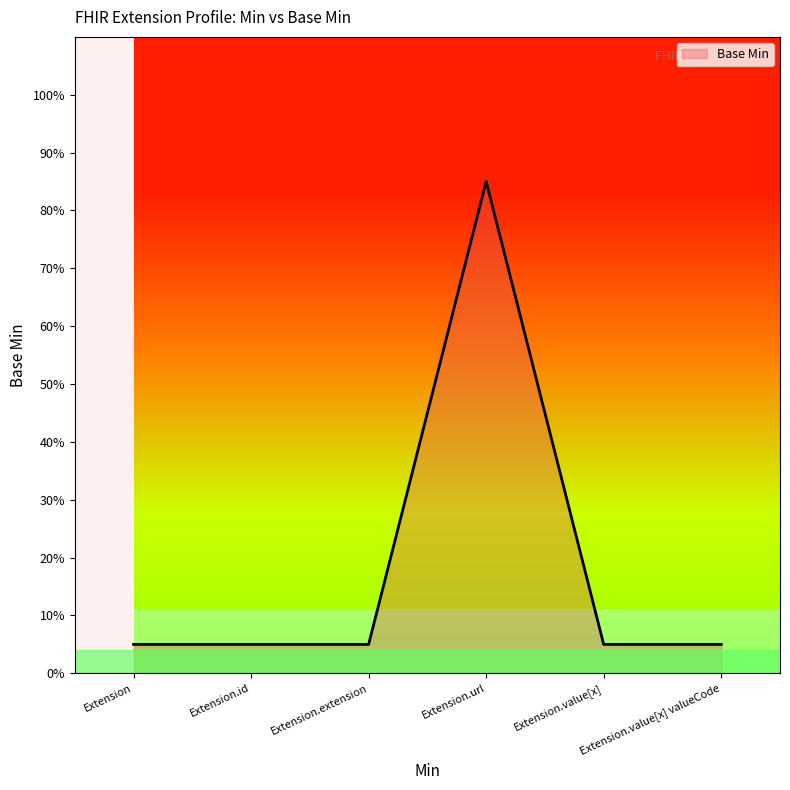

Between Extension.value[x] valueCode and Extension.id, which is larger?

Extension.value[x] valueCode